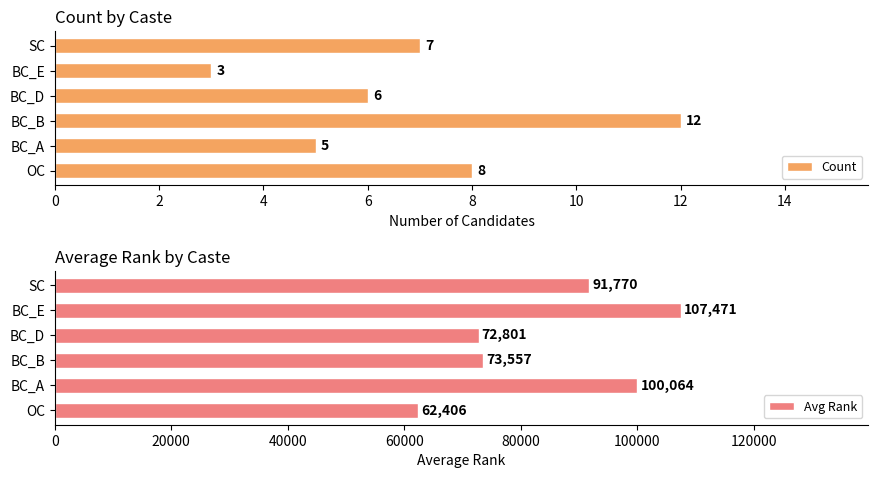

How many bars are there in each group?

2